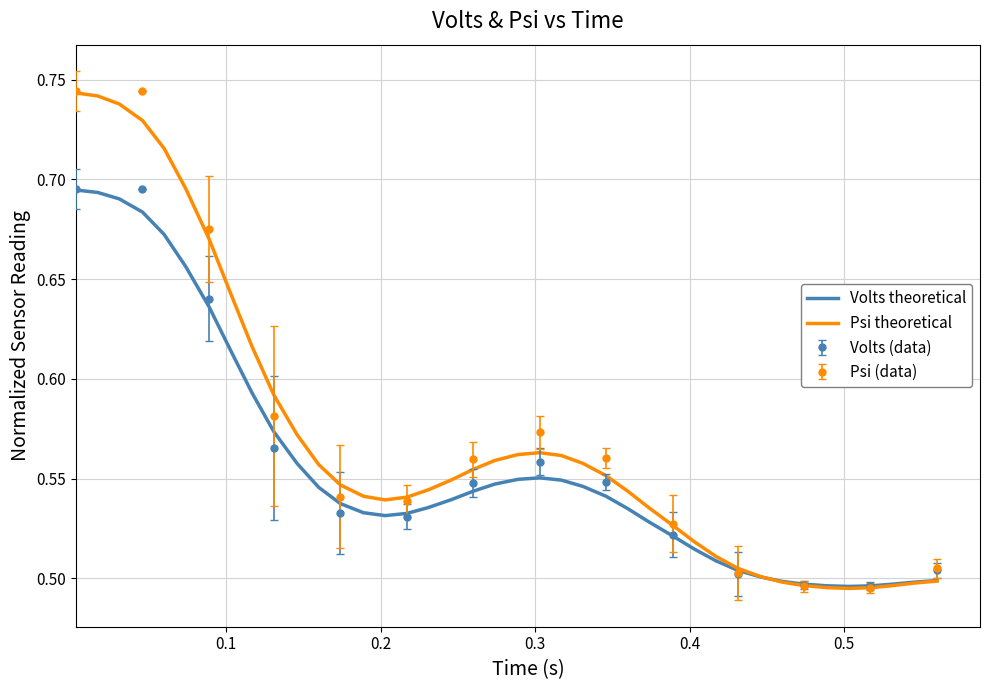

What is the highest value of the Volts theoretical series?

0.7